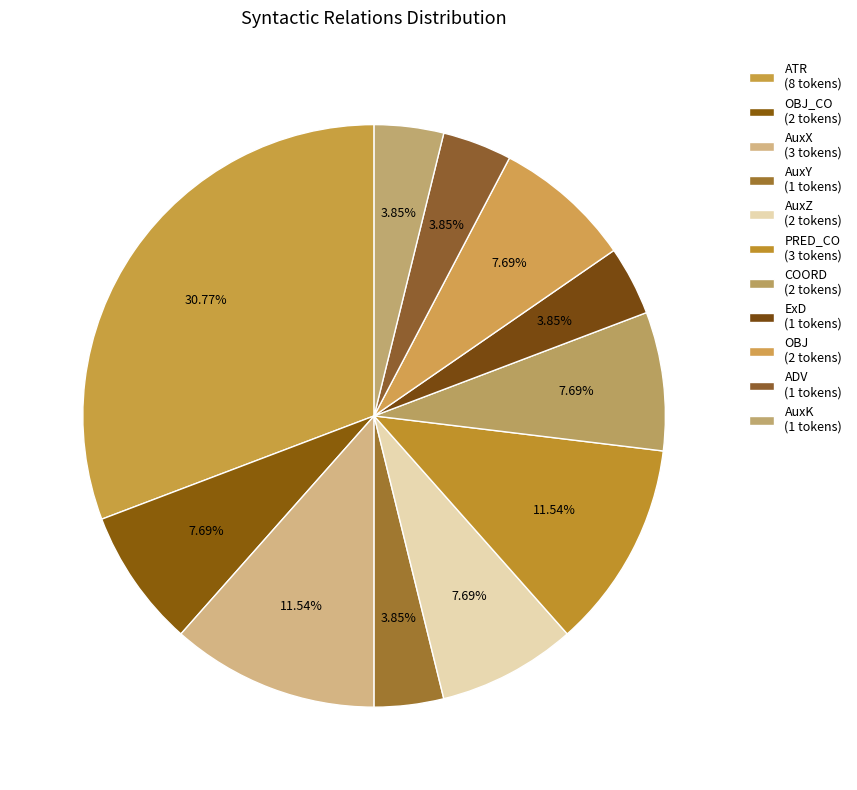

How many slices are in this pie chart?

11